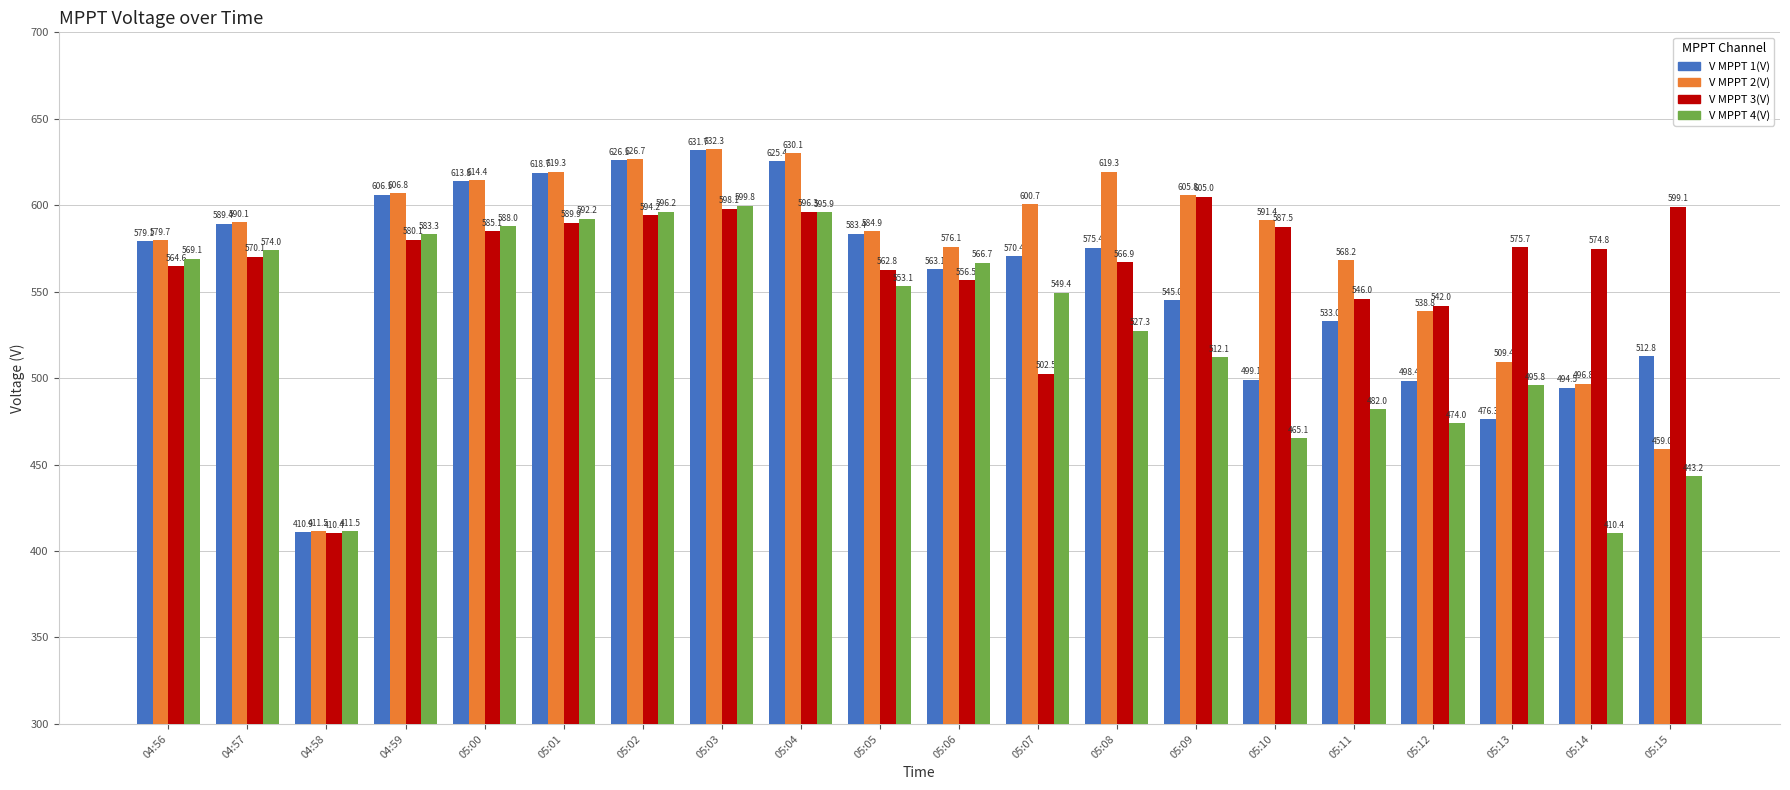

What is the difference between the highest and lowest values at 05:10?

126.3